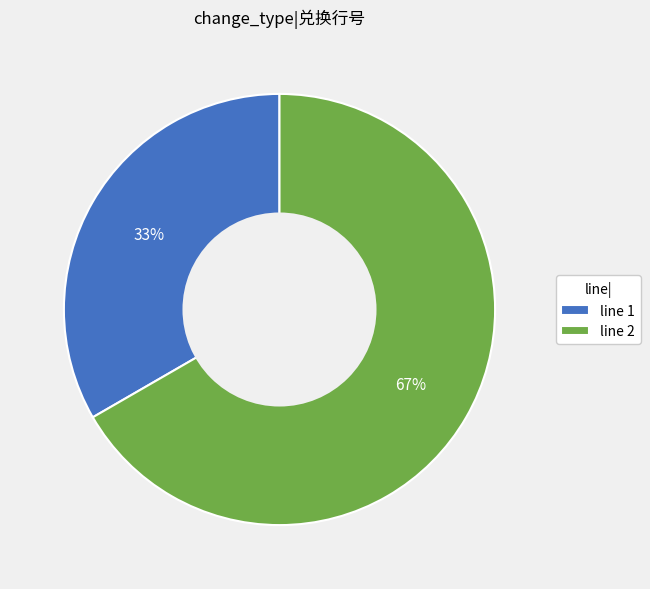

Which slice represents more than half of the pie?

line 2